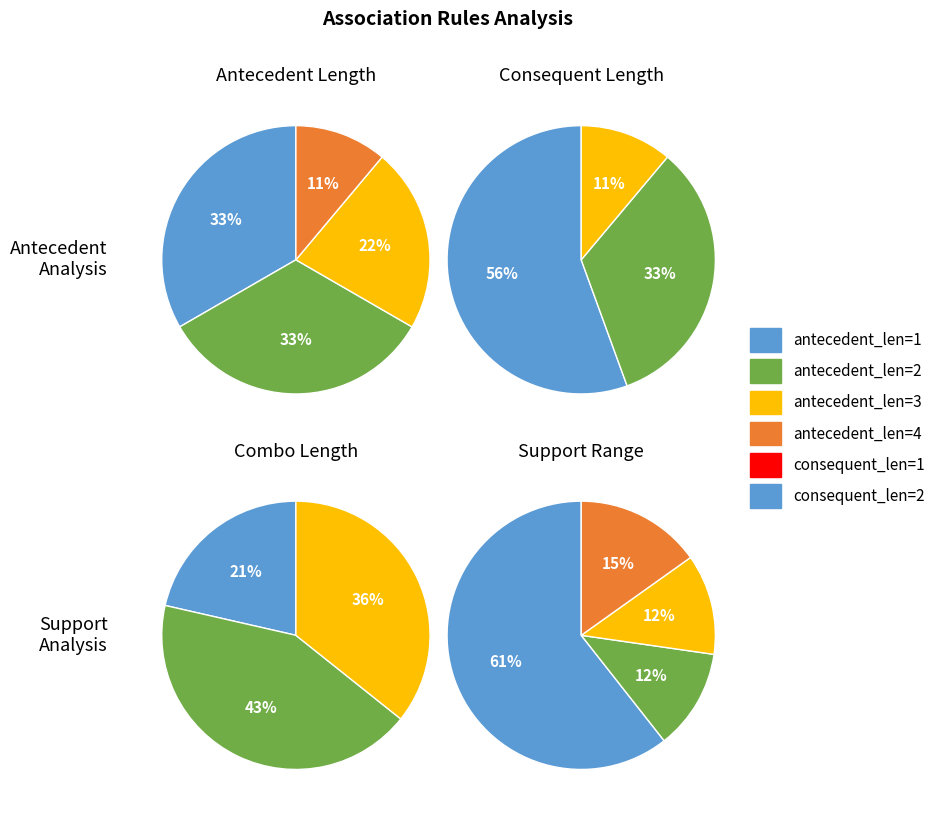

Is it true that WAKE_LOCK->INTERNET is 23% of the pie?

False